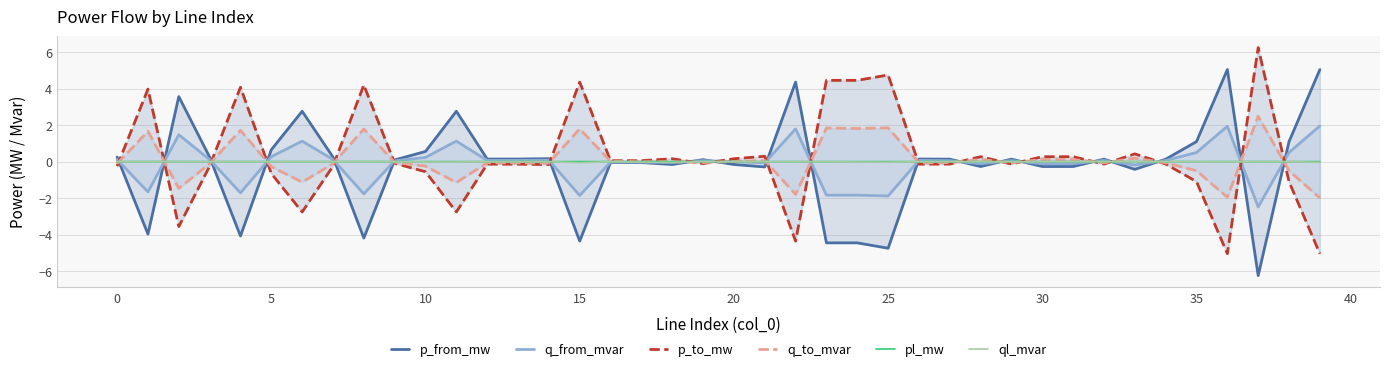

The value of pl_mw at 5 is 0.0. True or false?

True